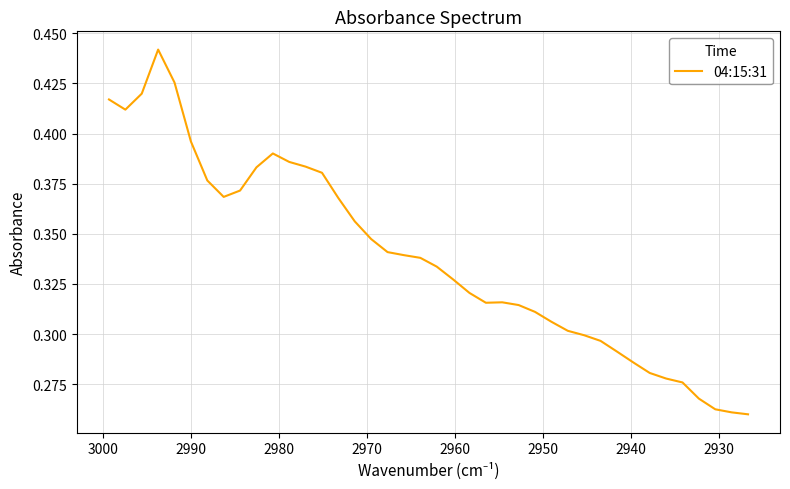

What is the average value?

0.3